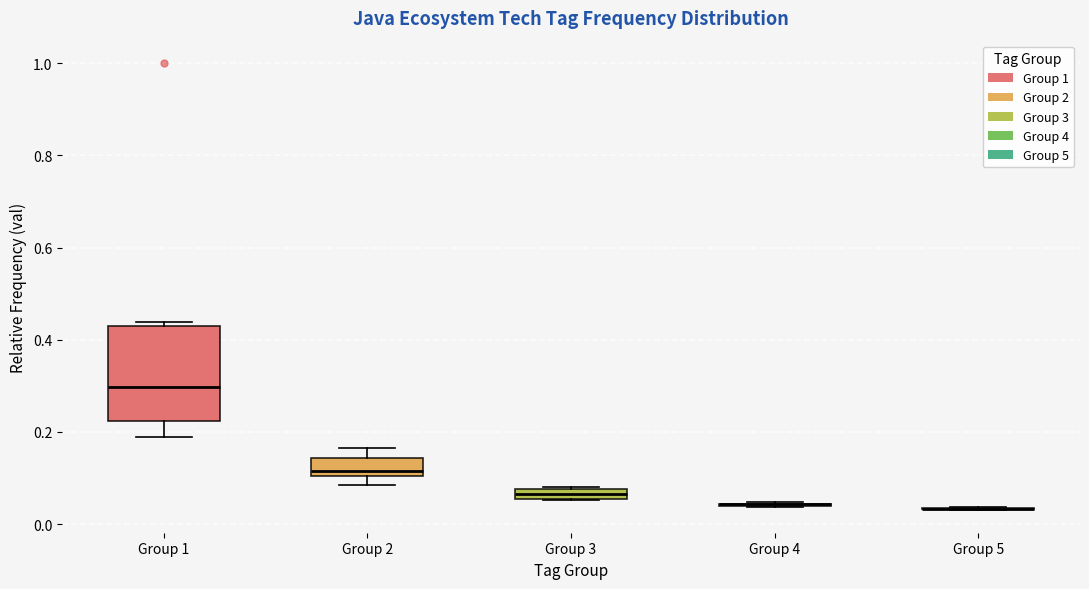

Where is the upper edge of the box for Group 3 on the y-axis? The values are not printed on the chart, so give them approximately, as read against the axis.

0.08